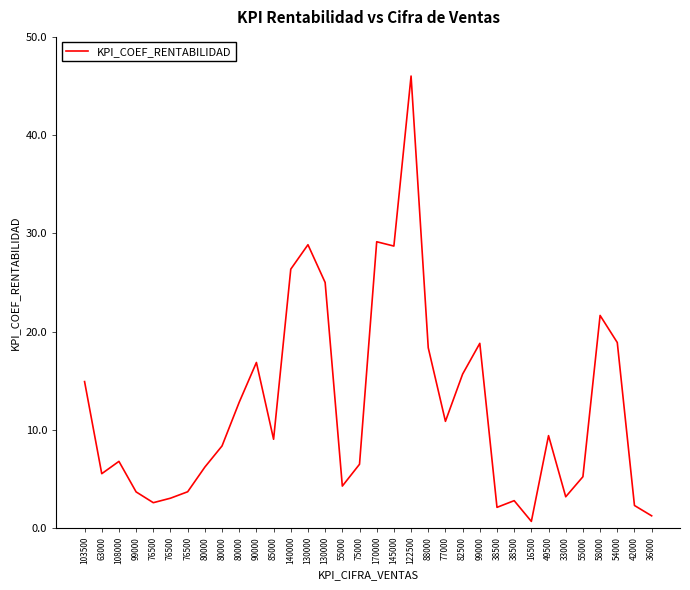

Reading left to right, what are all the values shown in this chart?

103500=14901	63000=5521	108000=6776	99000=3667	76500=2569	76500=3026	76500=3682	80000=6194	80000=8348	80000=12800	90000=16847	85000=9029	140000=26349	130000=28836	130000=24992	55000=4260	75000=6482	170000=29139	145000=28700	122500=46013	88000=18344	77000=10853	82500=15662	99000=18795	38500=2094	38500=2776	16500=664	49500=9397	33000=3172	55000=5212	58000=21636	54000=18878	42000=2284	36000=1231